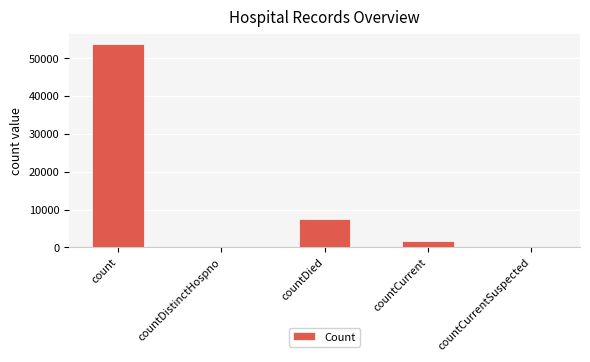

Reading left to right, extract all data points from this chart.

53789	0	7390	1696	0